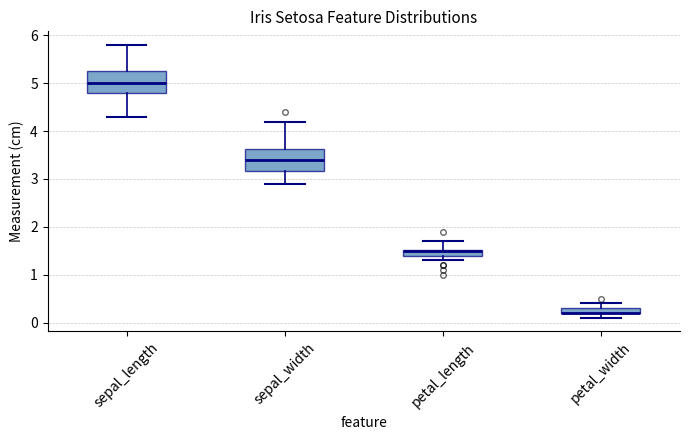

Where does the lower whisker of the box for sepal_length end on the y-axis? The values are not printed on the chart, so give them approximately, as read against the axis.

4.3